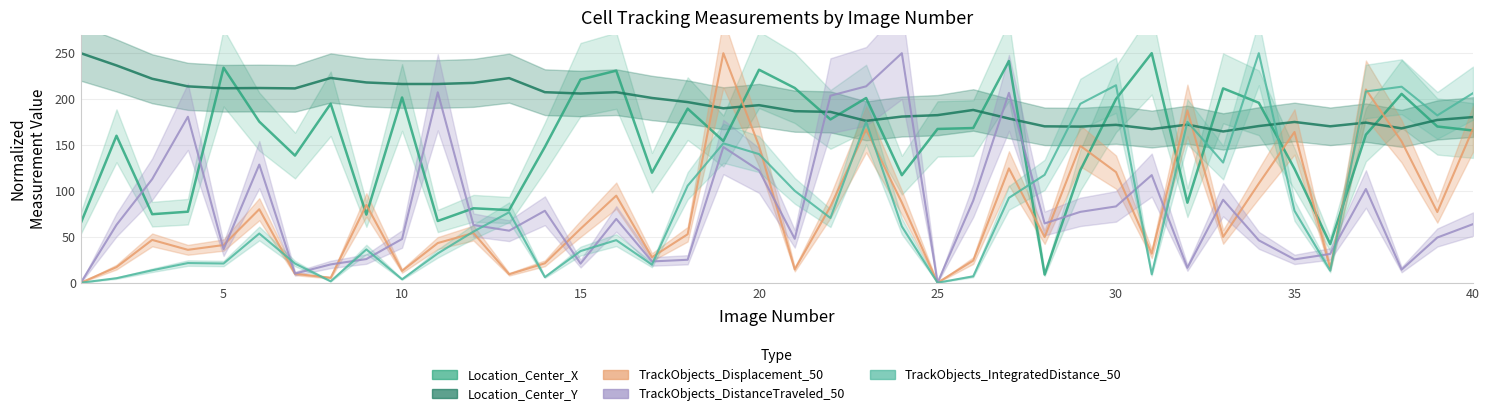

Reading left to right, what are all the values shown in this chart?

Location_Center_X: 64.9	160.1	74.6	77.3	234.2	175.5	138.5	194.9	74.2	201.8	67.2	81.1	79.1	147.8	221.3	231.0	119.8	189.6	154.3	232.0	212.1	177.9	201.2	117.1	167.5	168.5	241.5	8.9	122.5	200.1	250.0	87.2	211.7	196.0	124.1	42.1	161.3	205.7	170.2	165.8
Location_Center_Y: 250.0	236.7	222.1	213.9	211.8	212.1	211.7	223.0	218.1	216.4	216.4	217.6	222.8	207.5	206.1	207.5	201.2	196.7	190.0	193.4	186.8	186.1	176.3	181.0	182.5	188.2	178.8	170.3	170.1	172.0	167.4	172.2	164.8	170.6	175.1	170.4	174.4	168.1	177.3	180.4
TrackObjects_Displacement_50: 0.0	17.0	46.6	35.8	41.0	80.0	9.7	5.4	84.7	12.9	43.2	54.2	9.2	21.1	58.8	94.8	27.8	52.8	250.0	148.9	14.5	83.0	167.0	87.3	0.0	24.1	124.5	49.7	149.1	120.5	31.6	187.6	49.9	108.0	164.2	15.7	210.4	153.9	77.0	167.7
TrackObjects_DistanceTraveled_50: 0.0	63.0	112.9	180.8	36.5	128.7	9.9	19.9	25.8	47.6	207.4	62.8	56.7	78.4	20.8	69.5	23.2	25.0	147.8	122.3	47.8	203.7	213.9	250.0	0.0	89.4	206.8	64.6	77.2	83.1	117.2	16.2	90.3	46.2	25.4	31.3	102.1	14.2	49.2	63.8
TrackObjects_IntegratedDistance_50: 0.0	4.9	13.5	21.4	20.9	53.6	20.9	1.6	36.3	3.7	31.9	55.7	76.8	6.1	34.5	46.4	19.6	105.6	151.8	140.1	100.1	70.5	175.5	61.3	0.0	7.0	92.4	117.5	194.9	215.1	9.2	175.2	130.8	250.0	78.4	13.2	208.3	213.5	182.2	206.5